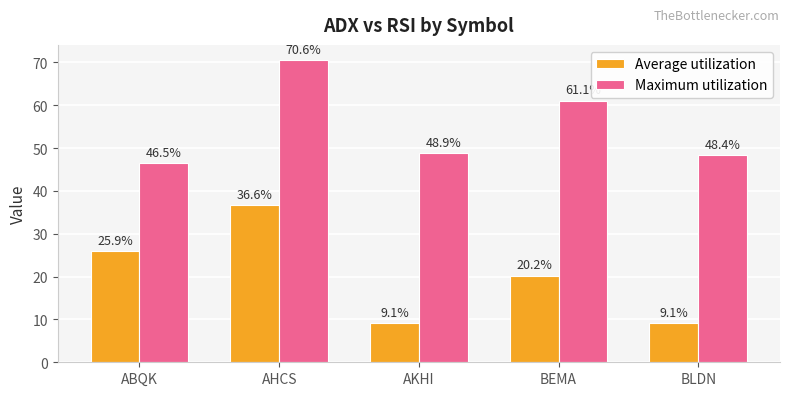

What is the highest value of the Maximum utilization series?

70.6